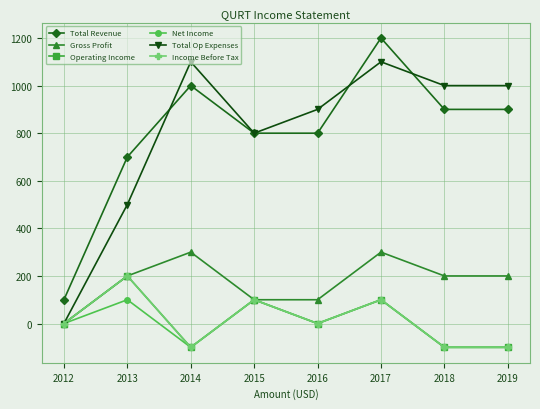

Is it true that Income Before Tax equals 0 at 2016?

True